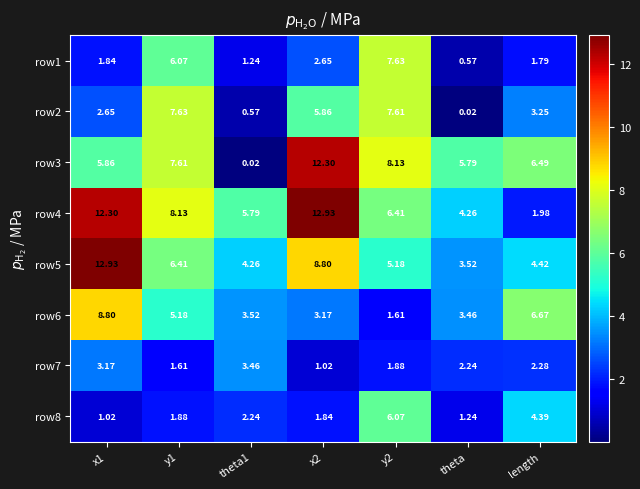

Is the value of row2 at theta greater than the value of row5 at theta1?

No